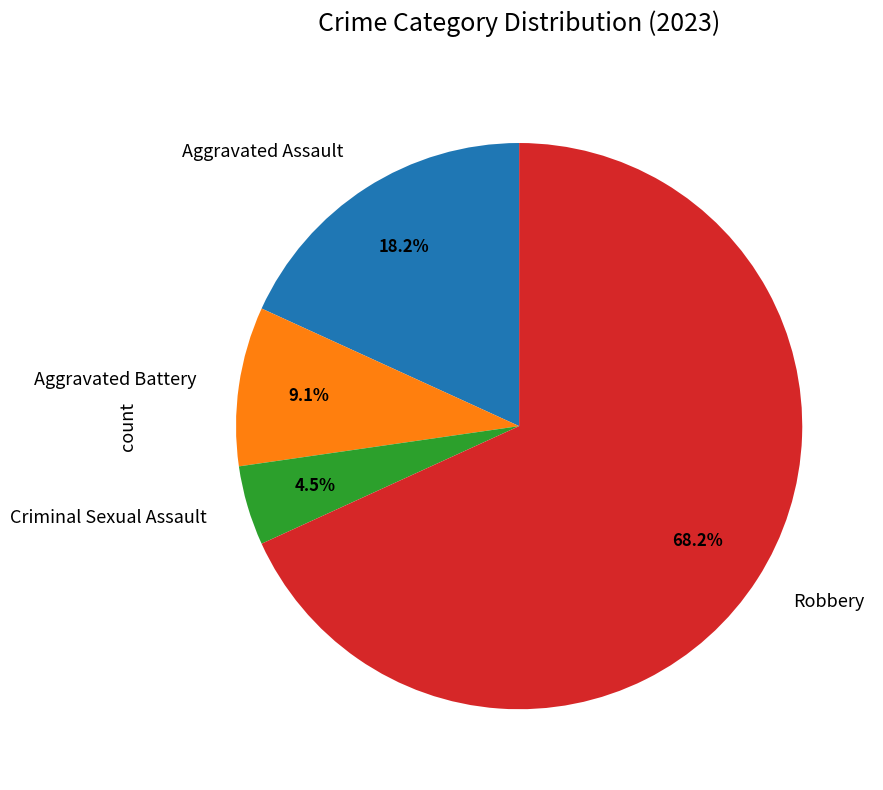

The Robbery slice represents 68% of the pie. True or false?

True